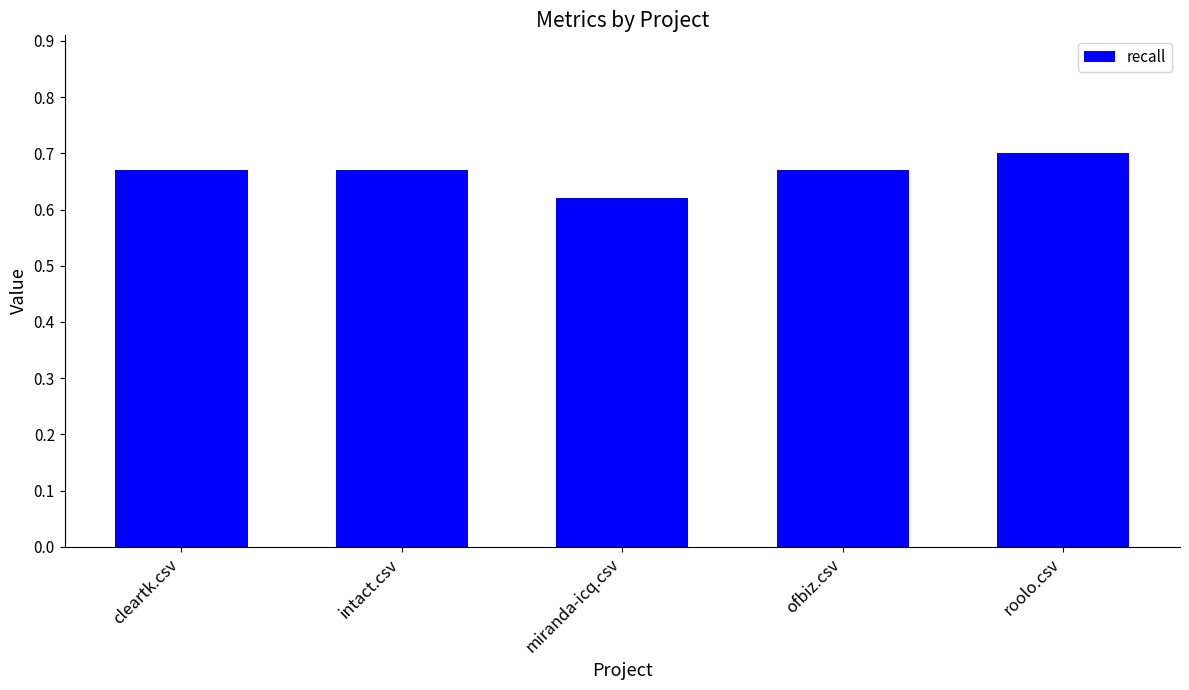

Which category has the lowest value across all series?

miranda-icq.csv